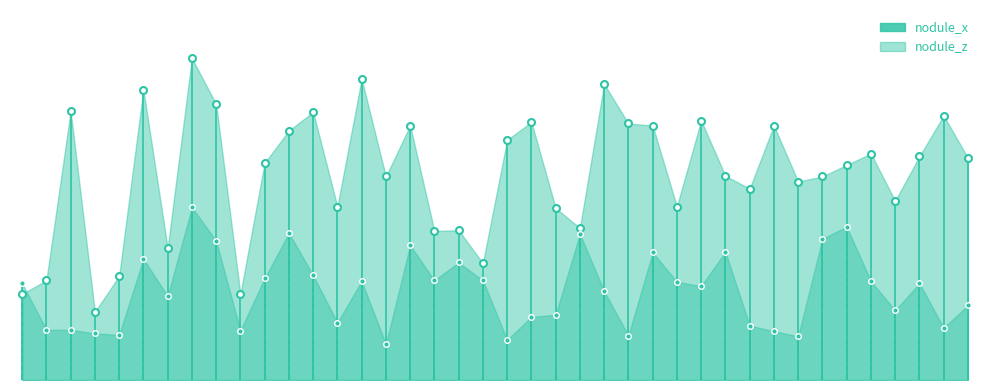

How many data points does each series have?

40